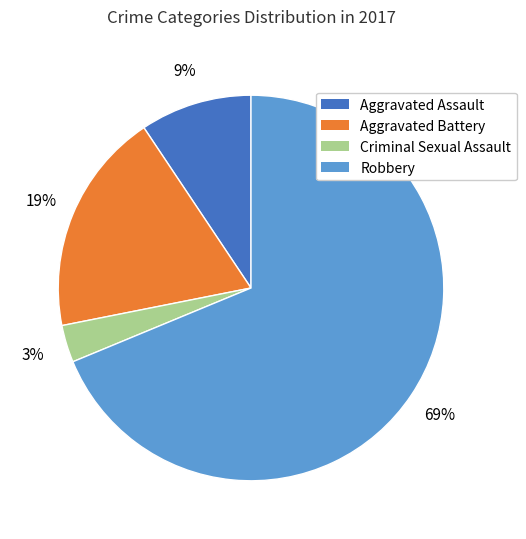

Between Robbery and Aggravated Battery, which is larger?

Robbery